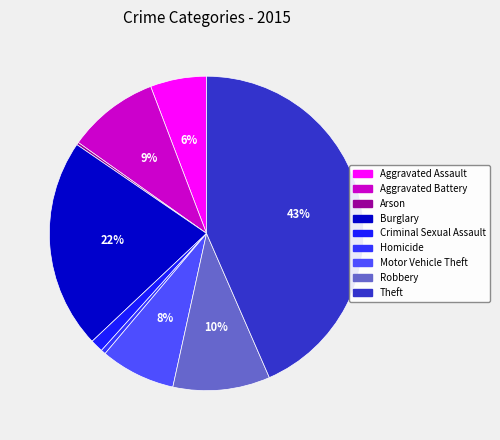

How many slices are in this pie chart?

9